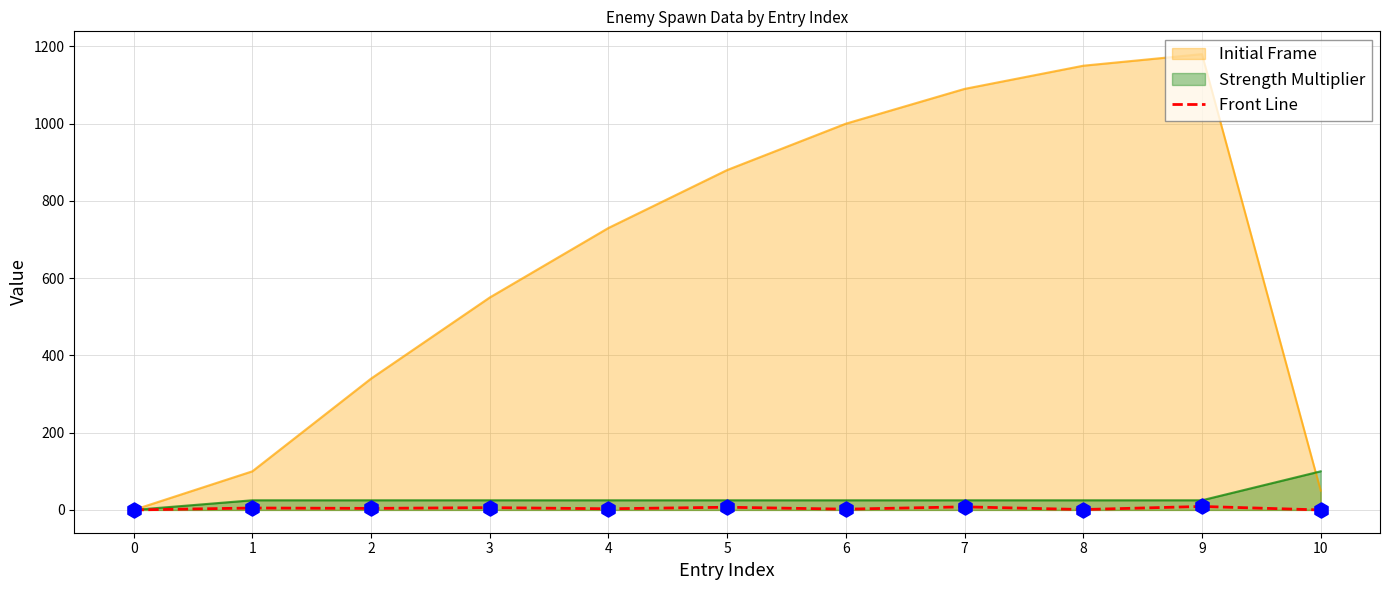

What is the change in value from 0 to 8?

+1